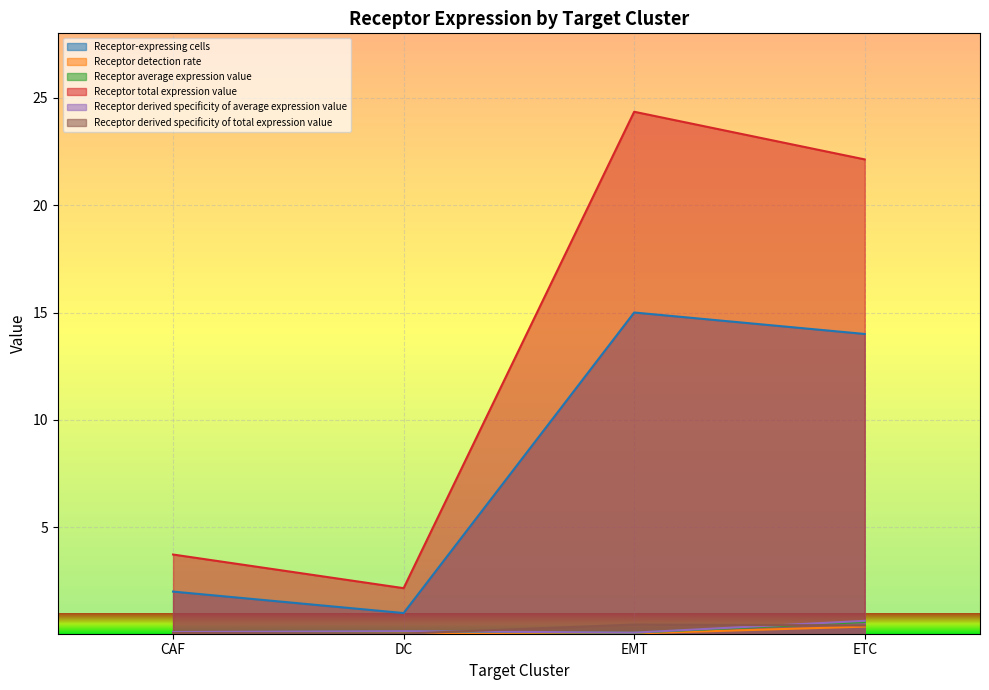

What is the label of the 2nd point from the right?

EMT